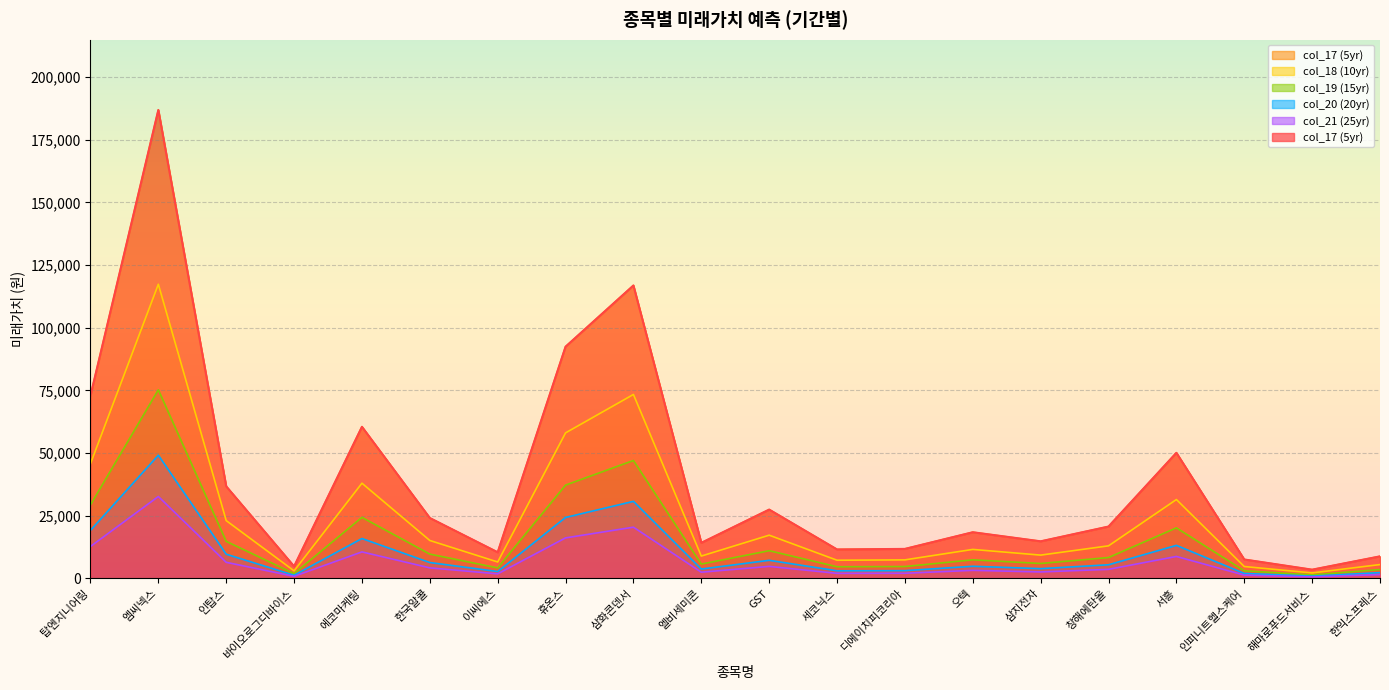

What is the label of the 17th point from the left?

서흥